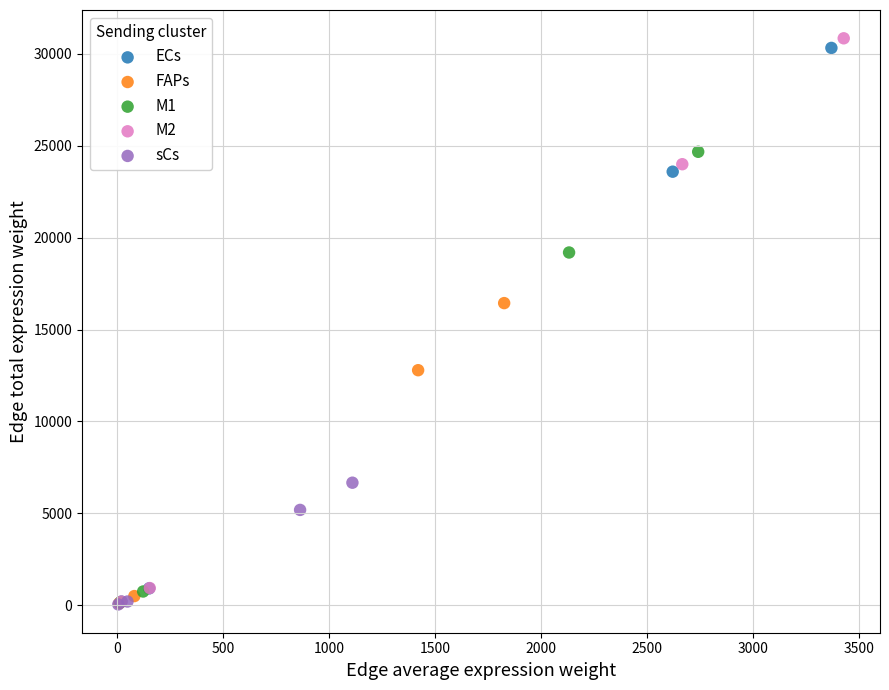

Which series has the largest Y range (max minus min)?

M2